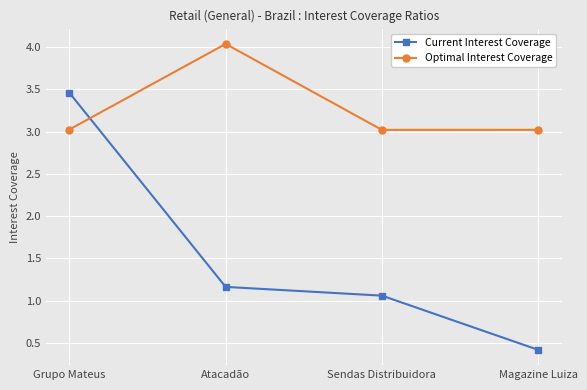

What is the spread (max minus min) of values at Sendas Distribuidora?

2.0